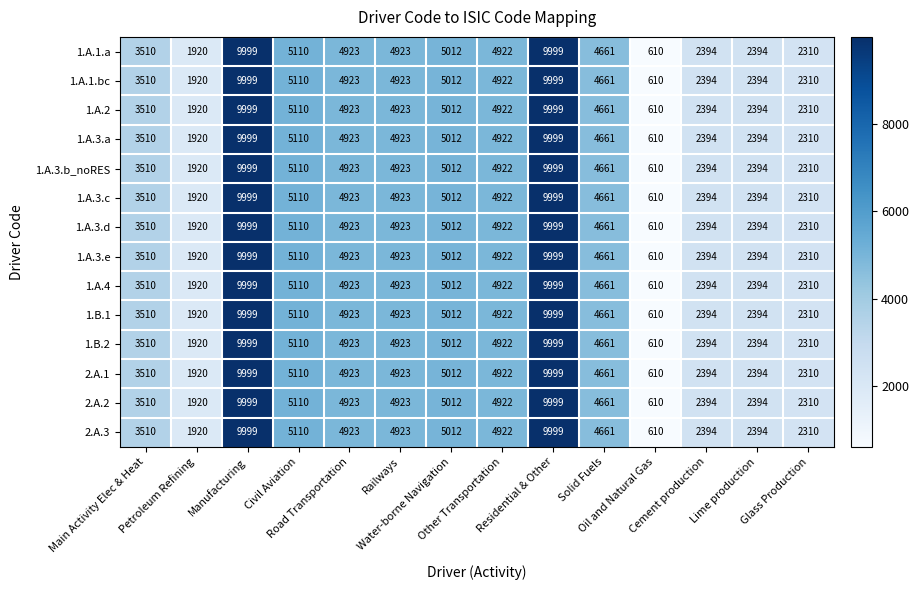

What is the sum of all 1.A.3.c values?

62687